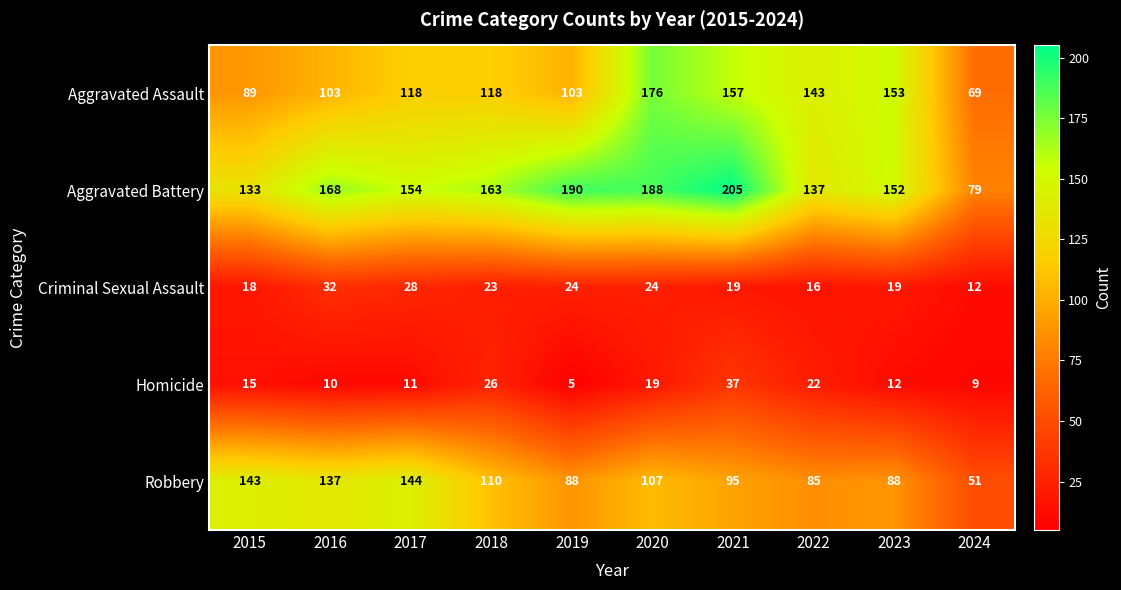

What is the total value across all series at 2017?

455